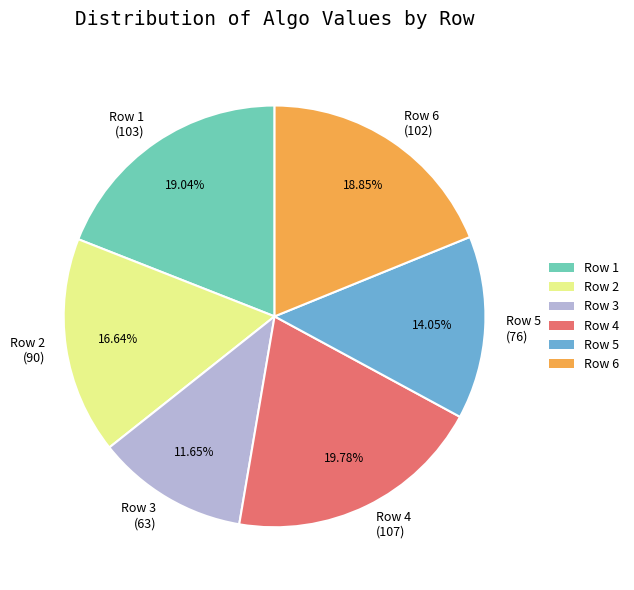

Is Row 4 (107) the majority of the pie?

No